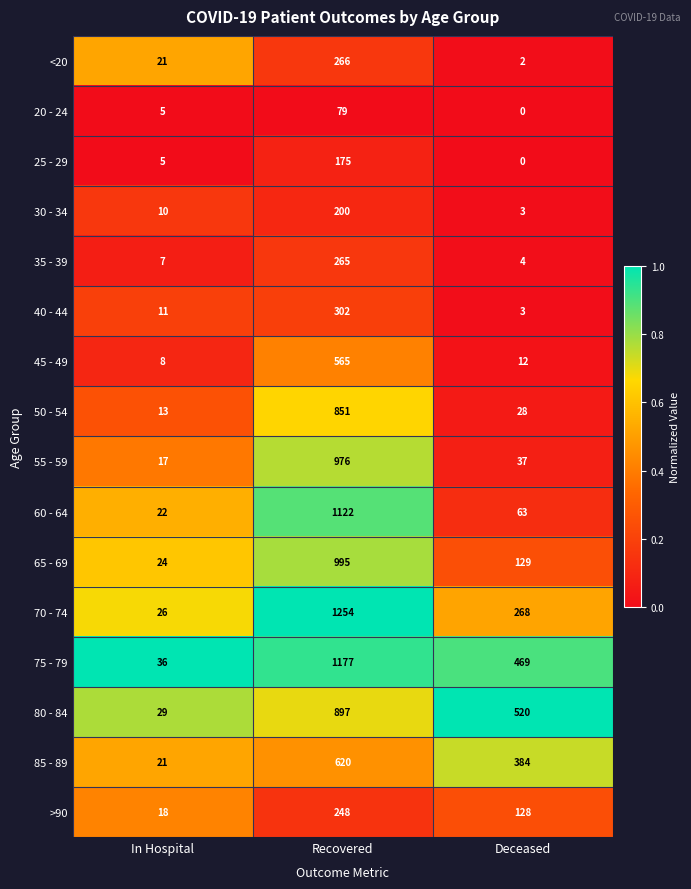

Which series has the widest spread of values?

70 - 74